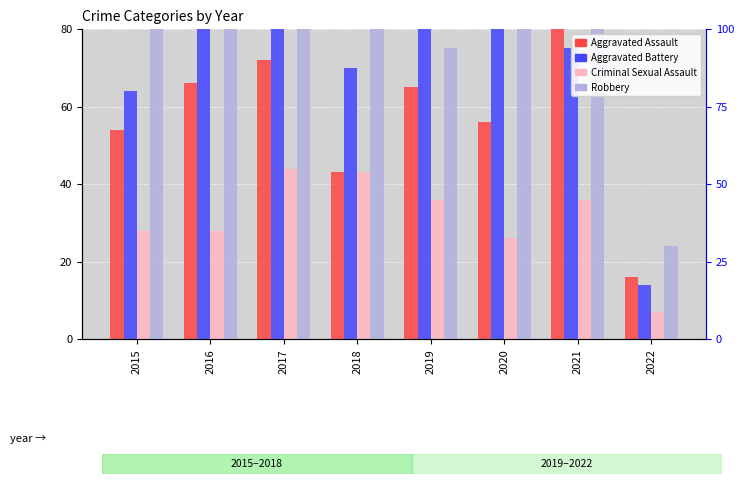

Reading left to right, what are all the values shown in this chart?

Aggravated Assault: 54	66	72	43	65	56	86	16
Aggravated Battery: 64	93	83	70	88	82	75	14
Criminal Sexual Assault: 28	28	44	43	36	26	36	7
Robbery: 117	145	105	107	75	102	105	24